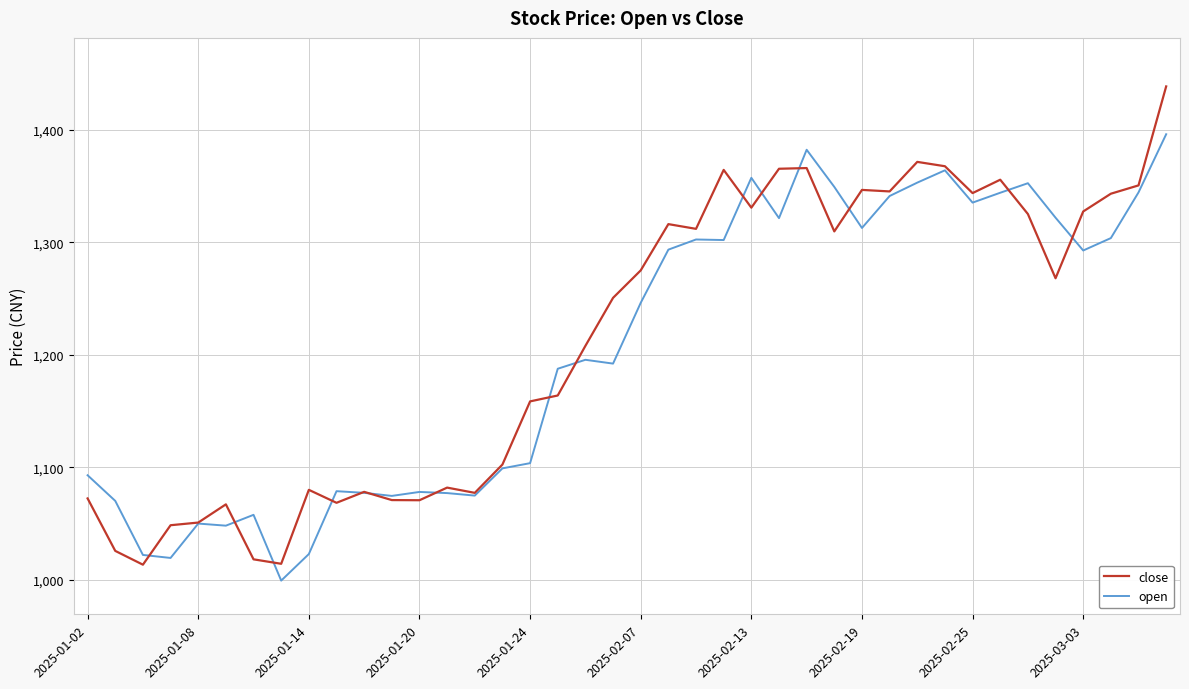

Rank the series by their maximum value, from lowest to highest.

open, close